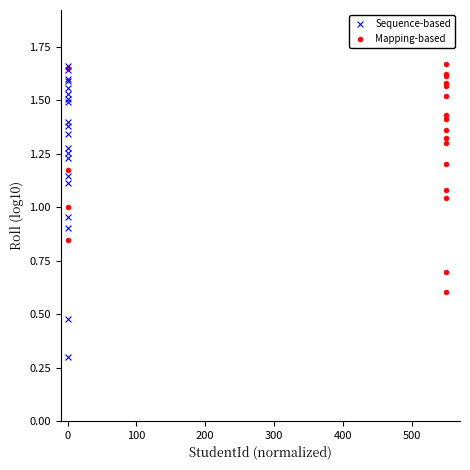

What are all the series names shown in the legend?

Sequence-based, Mapping-based